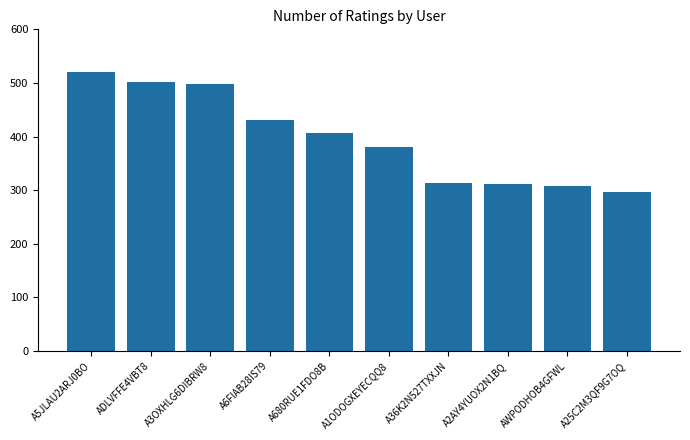

The chart shows a value of 296 at A25C2M3QF9G7OQ. True or false?

True